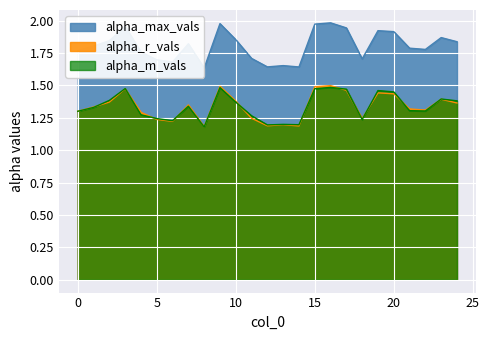

How many distinct data groups are displayed?

3